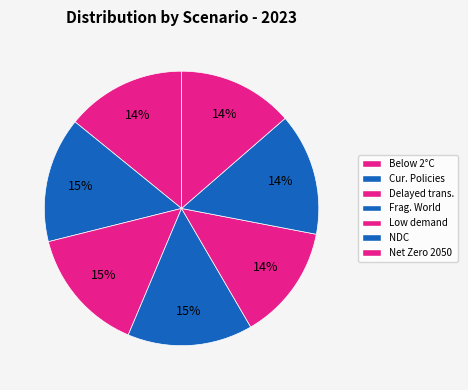

What is the smallest slice in the pie chart?

Low demand